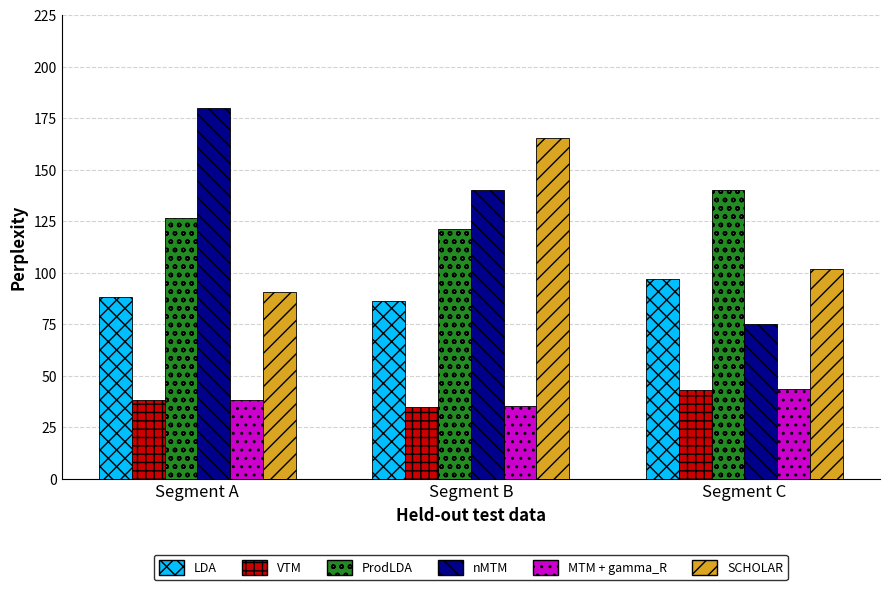

What is the sum of the ProdLDA values at Segment B and Segment A?

248.1